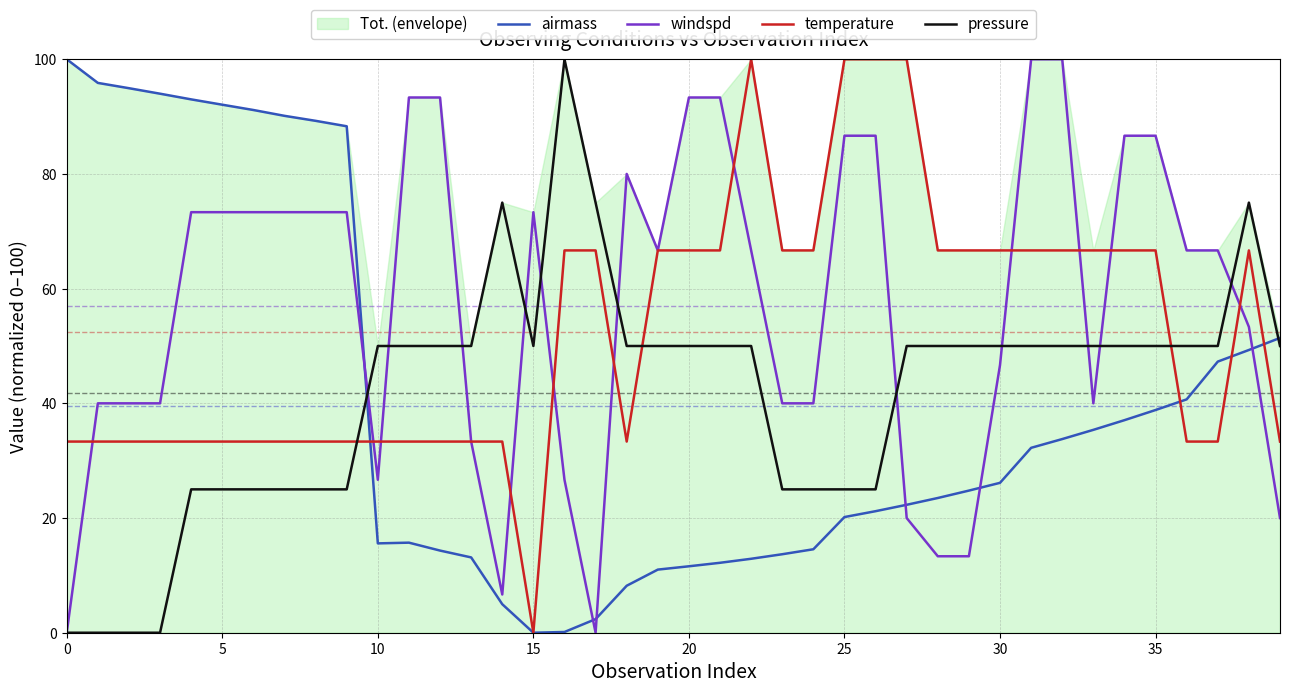

Is this an area chart (filled region under the line)?

No